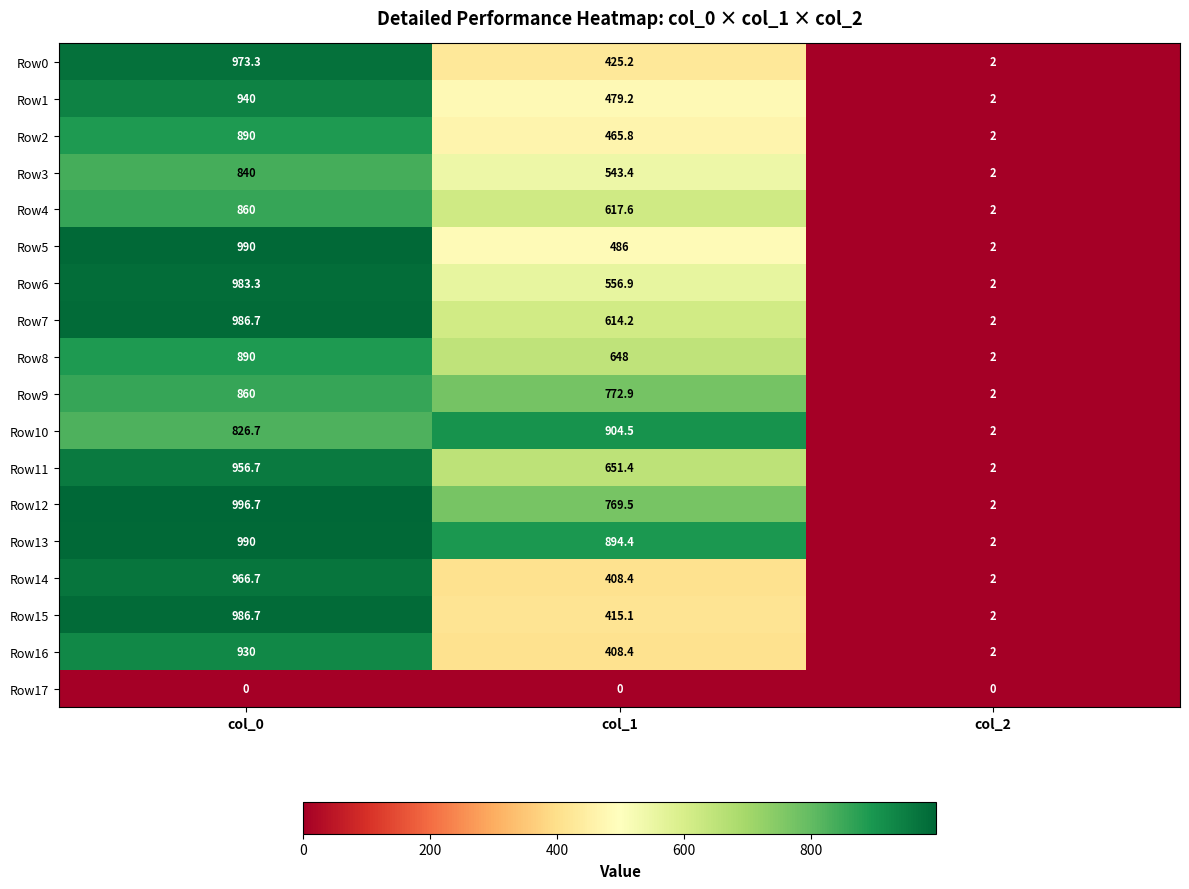

The value of Row16 at col_2 is 2.0. True or false?

True